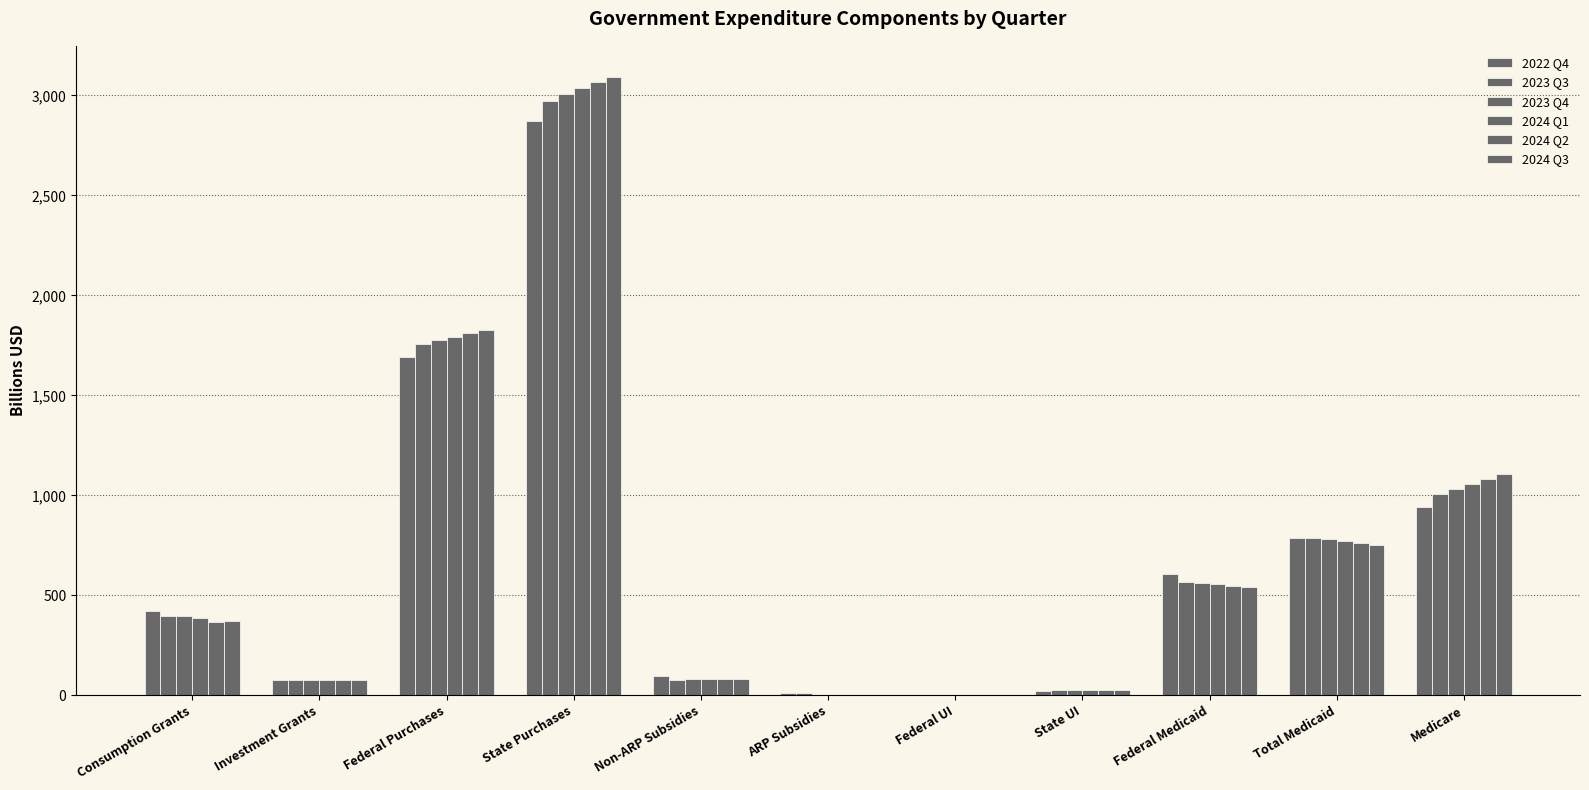

Reading right to left, extract all data points from this chart.

2022 Q4: 941.6	784.6	604.8	20.0	0.4	12.7	94.9	2874.1	1693.9	76.2	419.7
2023 Q3: 1007.3	789.5	569.1	27.2	0.5	12.7	75.8	2973.7	1754.7	76.2	398.7
2023 Q4: 1031.6	779.8	561.7	28.4	0.6	1.4	84.3	3006.0	1775.7	77.8	398.6
2024 Q1: 1056.5	770.3	554.8	28.3	0.6	1.4	84.3	3037.6	1793.5	77.8	386.7
2024 Q2: 1082.0	760.9	548.0	27.5	0.5	1.4	84.3	3065.7	1809.7	77.8	366.4
2024 Q3: 1108.0	751.5	541.3	27.0	0.5	1.4	84.3	3093.3	1826.2	77.8	370.4